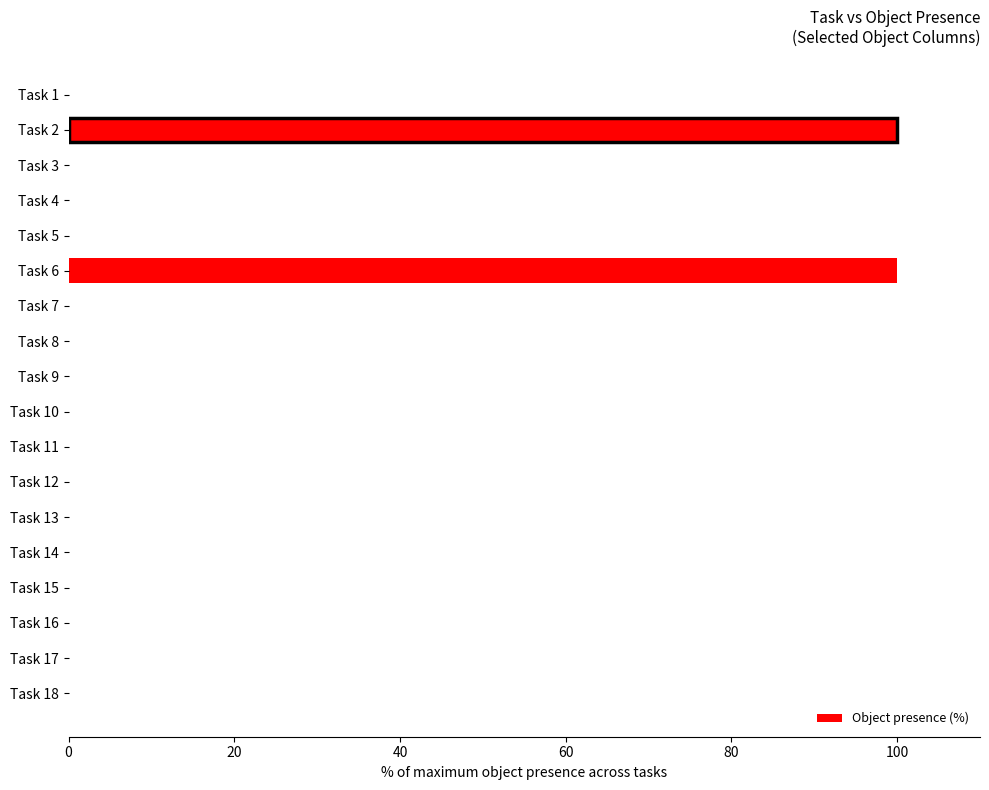

How many categories are shown in the chart?

18